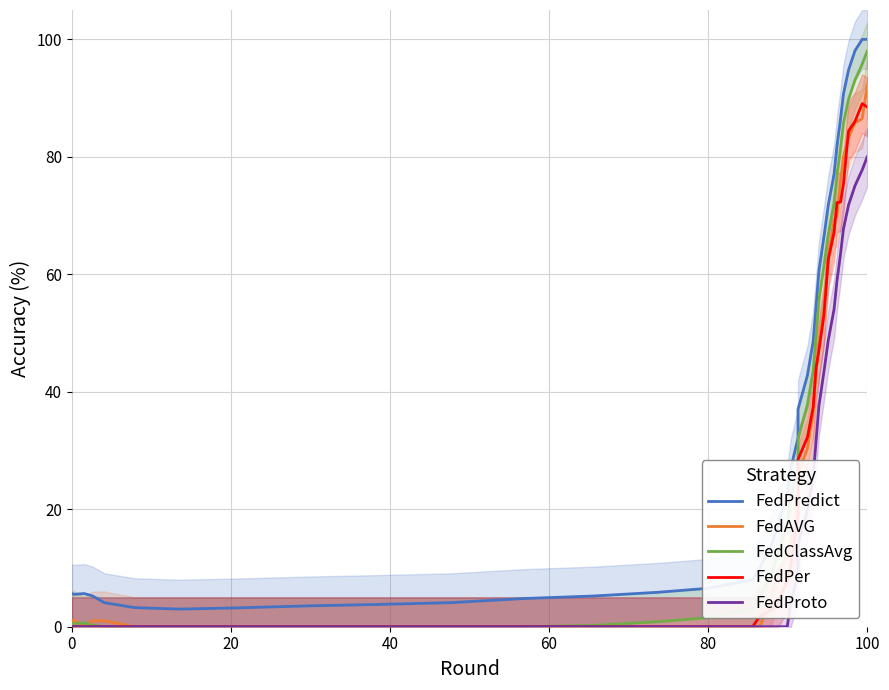

True or false: FedClassAvg and FedPredict cross at least once.

False